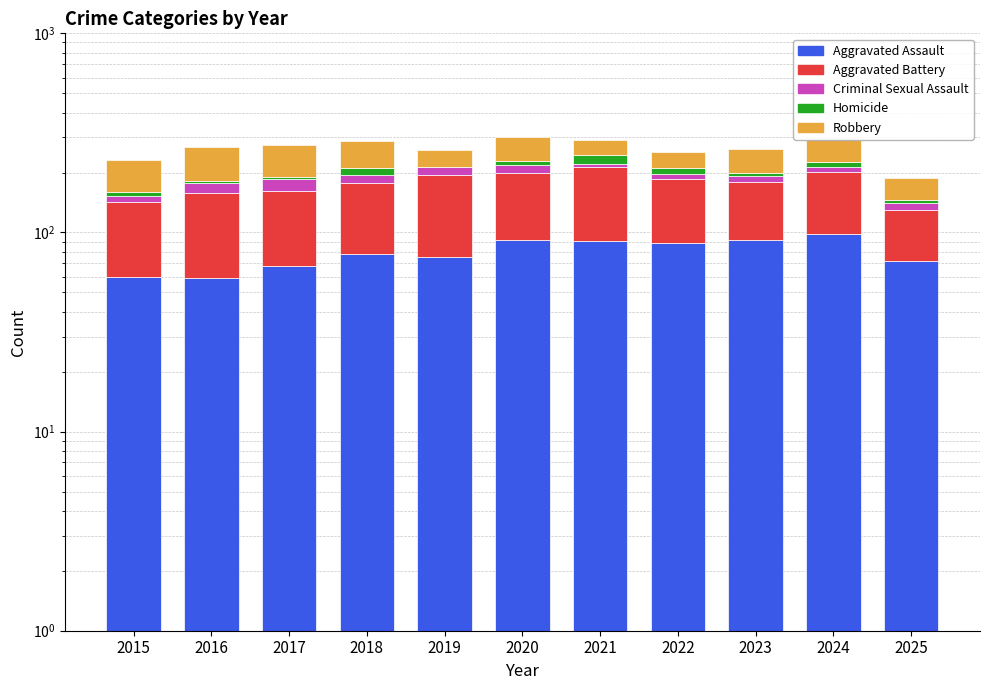

How many series are shown in this chart?

5